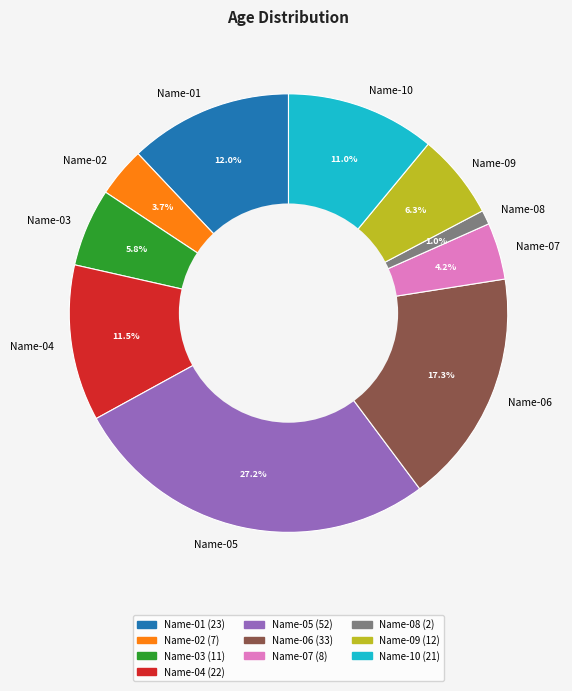

Which category has the smallest portion of the pie?

Name-08